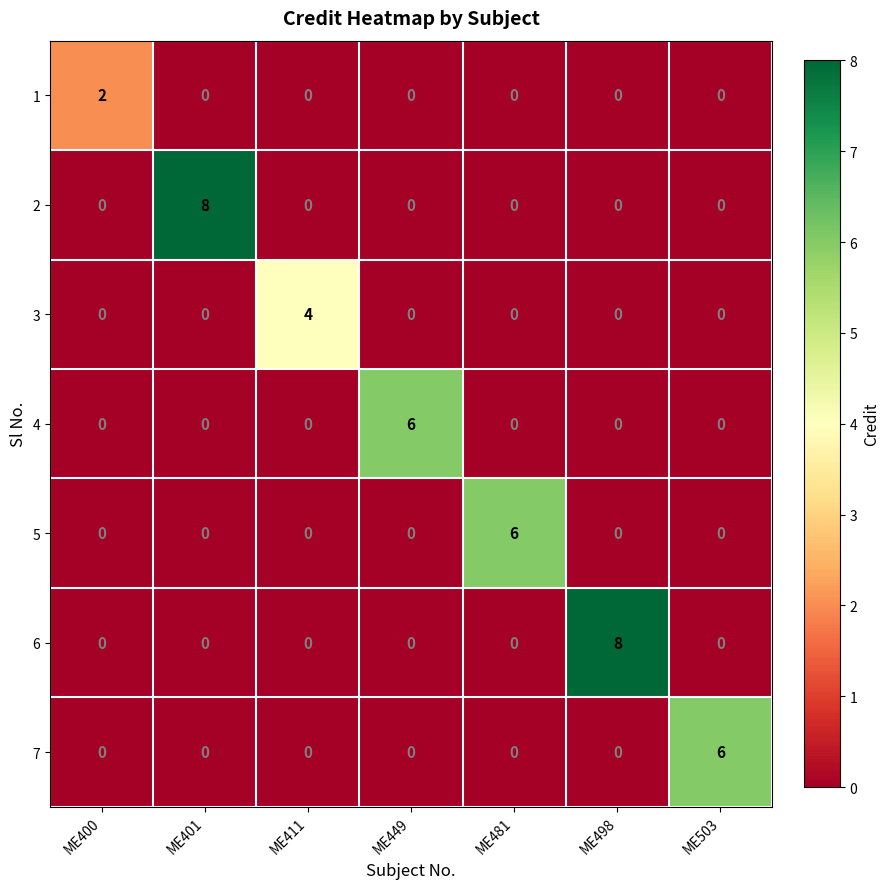

Count the number of categories in the chart.

7